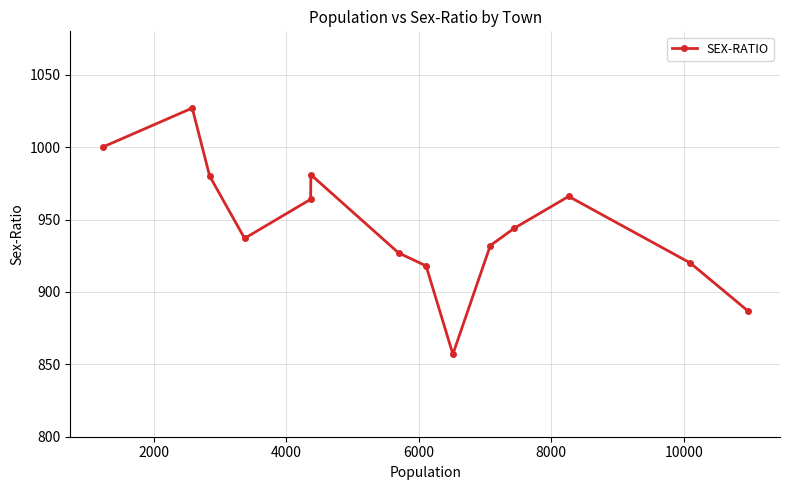

What is the difference between the maximum and minimum values?

170